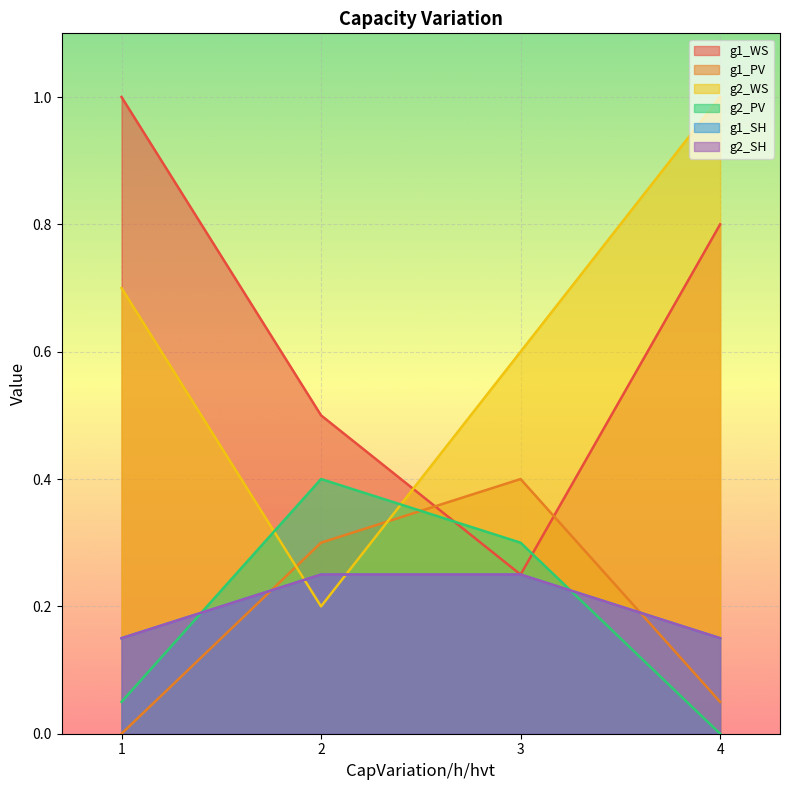

Does the chart display data point markers on the line(s)?

No